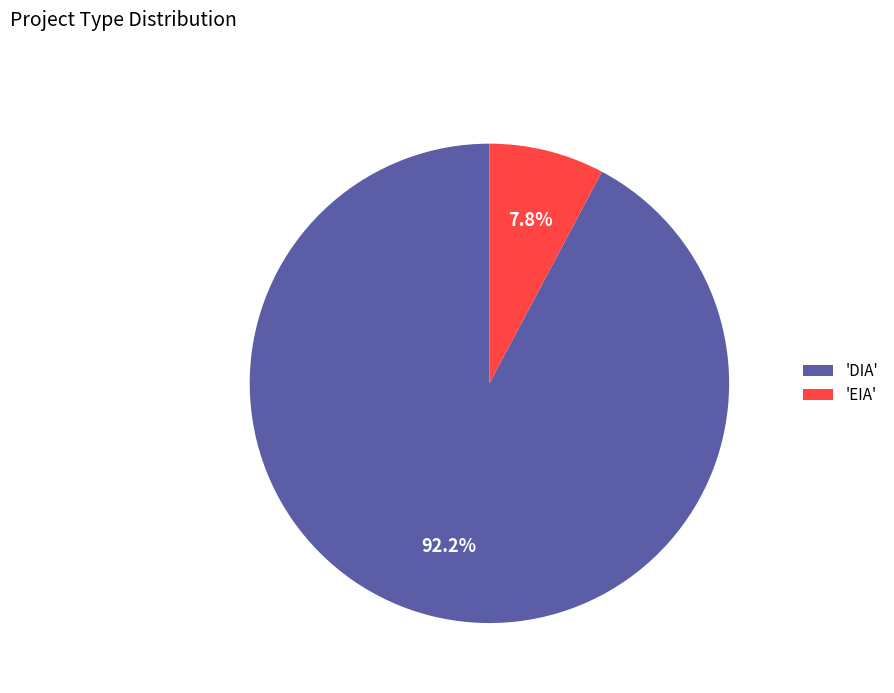

Rank the categories by value from highest to lowest.

'DIA', 'EIA'